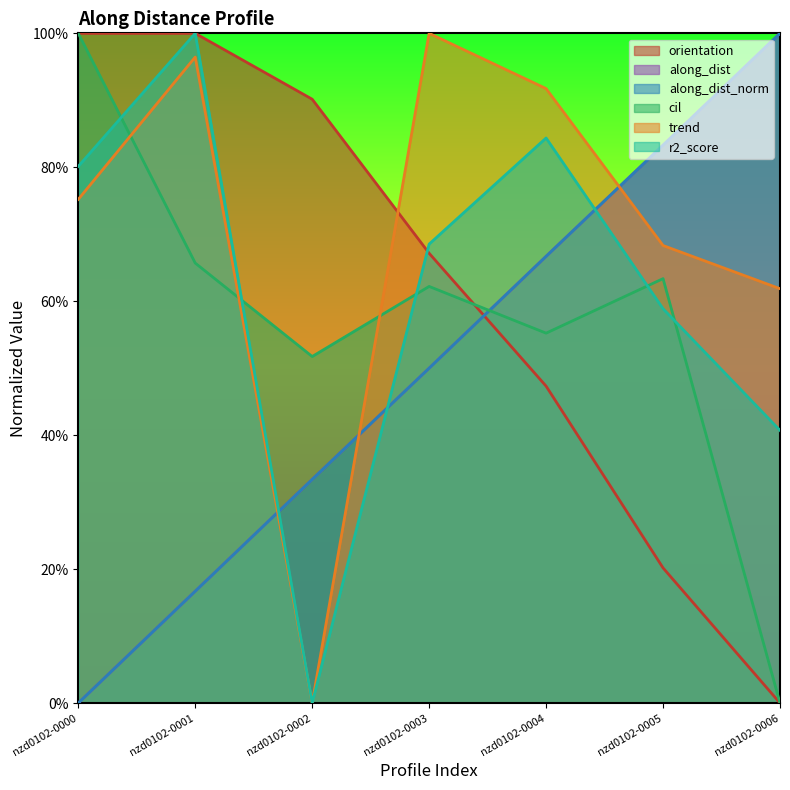

What is the value of the along_dist_norm point at the 6th from the left?

0.8